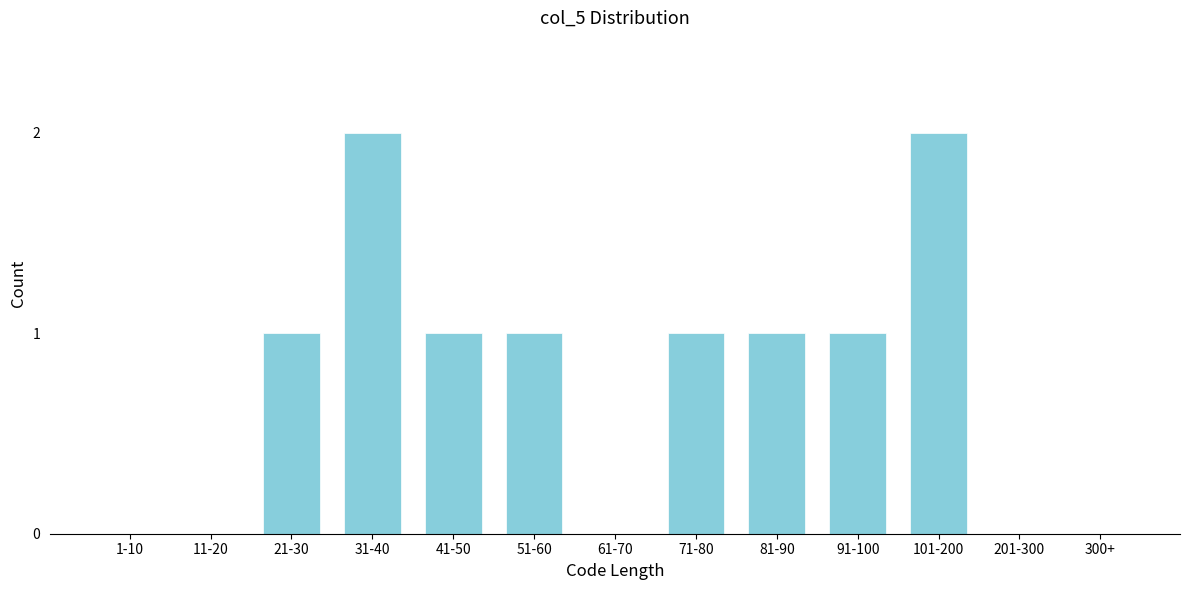

Reading right to left, list all the values displayed in this chart.

300+=0	201-300=0	101-200=2	91-100=1	81-90=1	71-80=1	61-70=0	51-60=1	41-50=1	31-40=2	21-30=1	11-20=0	1-10=0